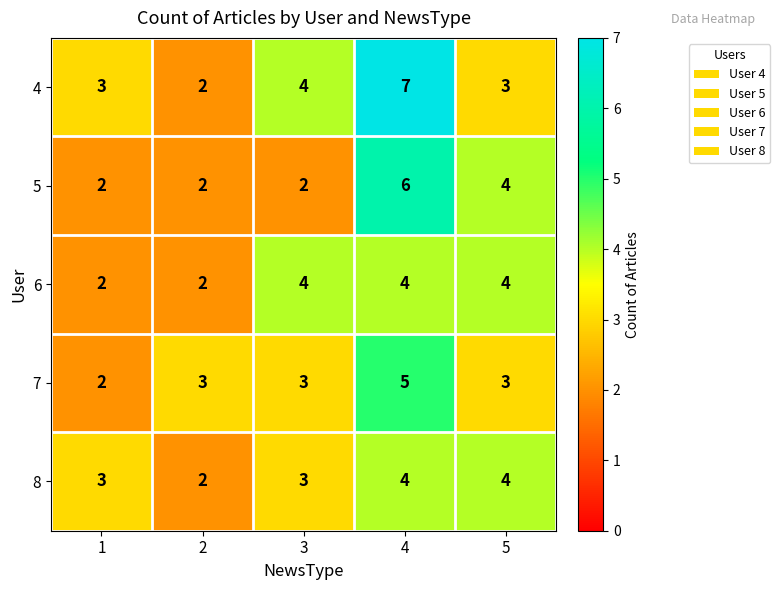

Which series has the largest range (max minus min)?

4